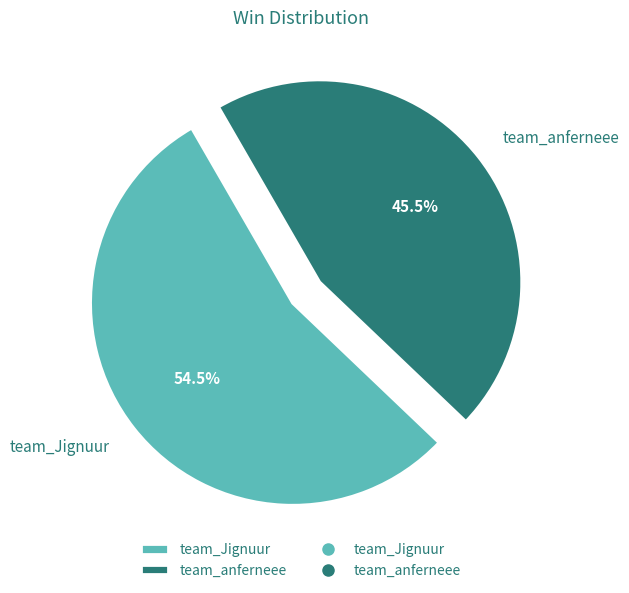

What is the ratio of the value at team_Jignuur to the value at team_anferneee?

1.2